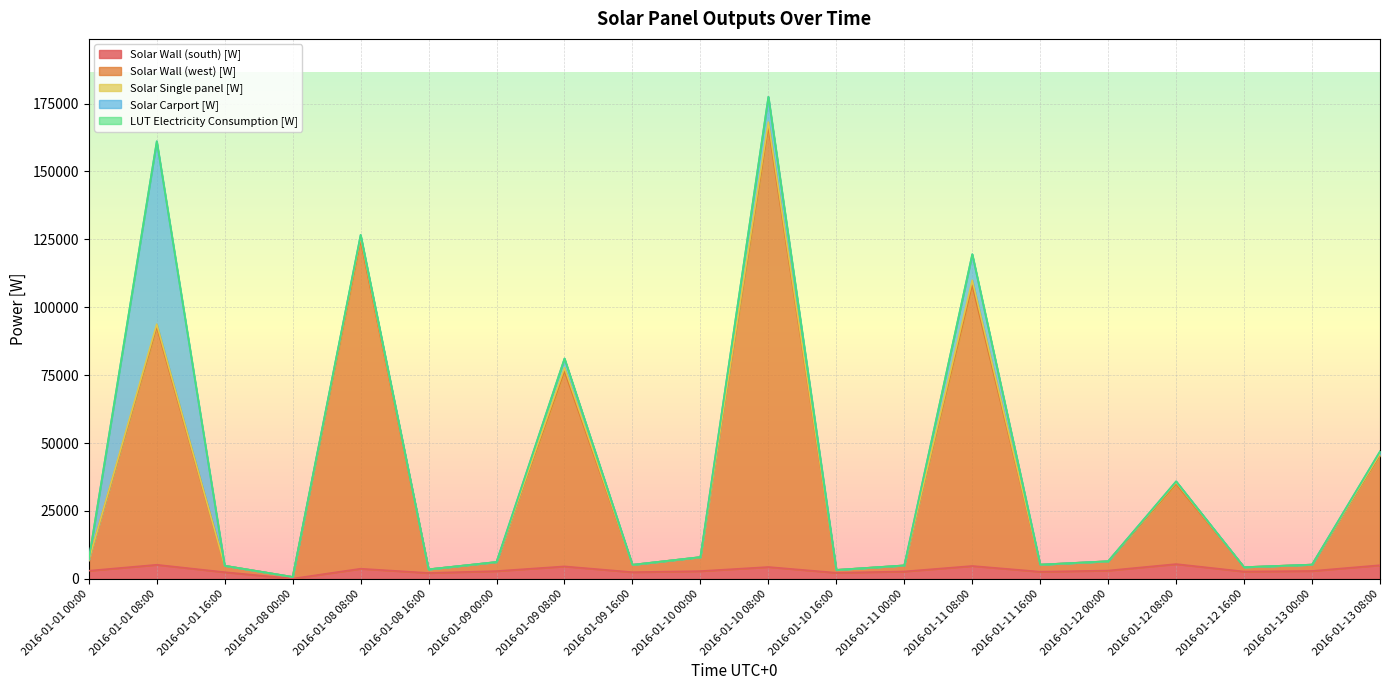

What is the difference between the second highest and minimum values in the Solar Wall (south) [W] series?

5106